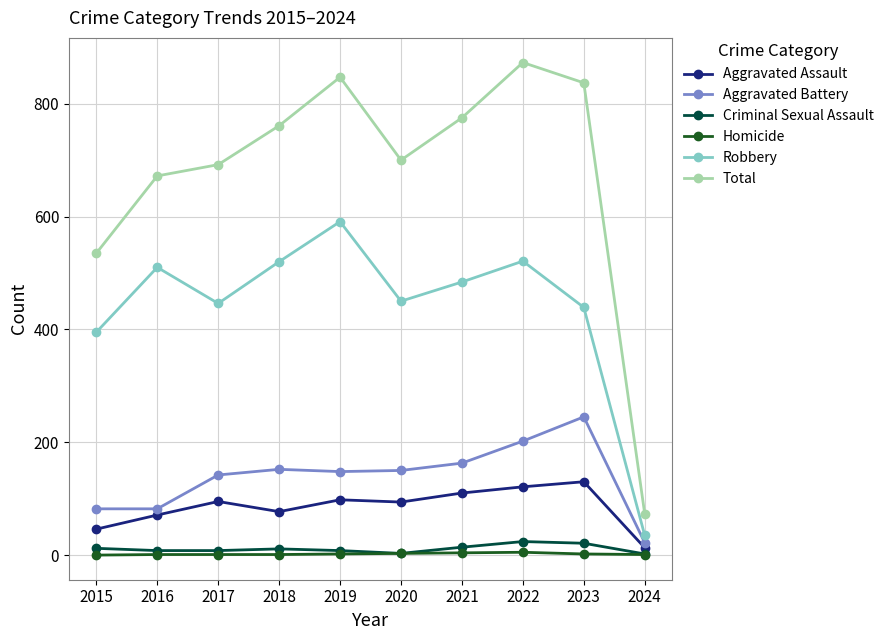

Does the chart have visible grid lines?

Yes